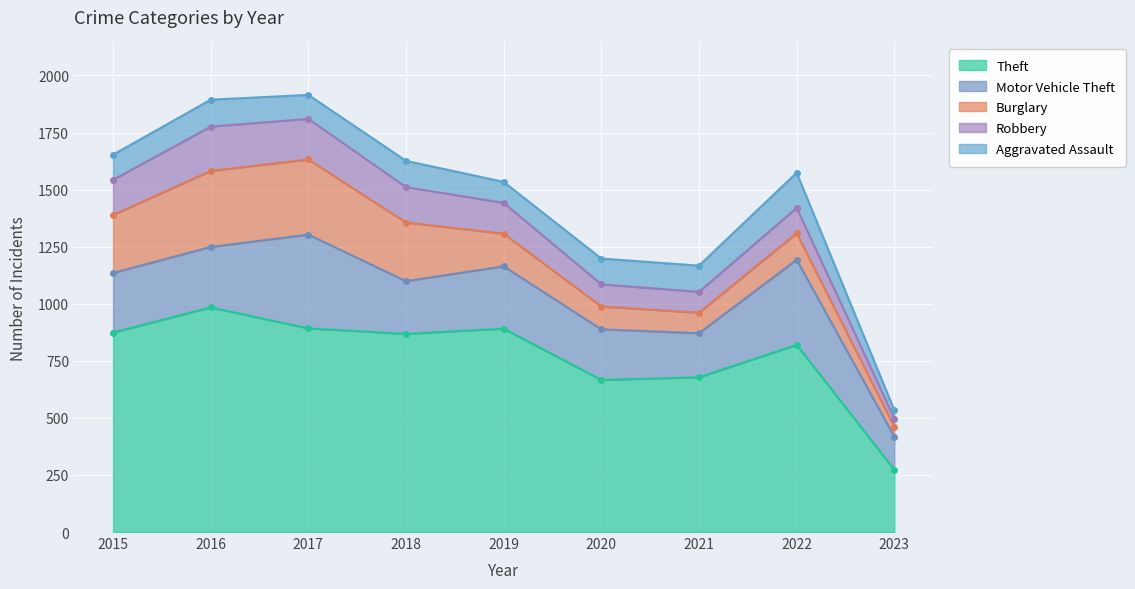

True or false: Theft has a value of 586 at 2017.

False